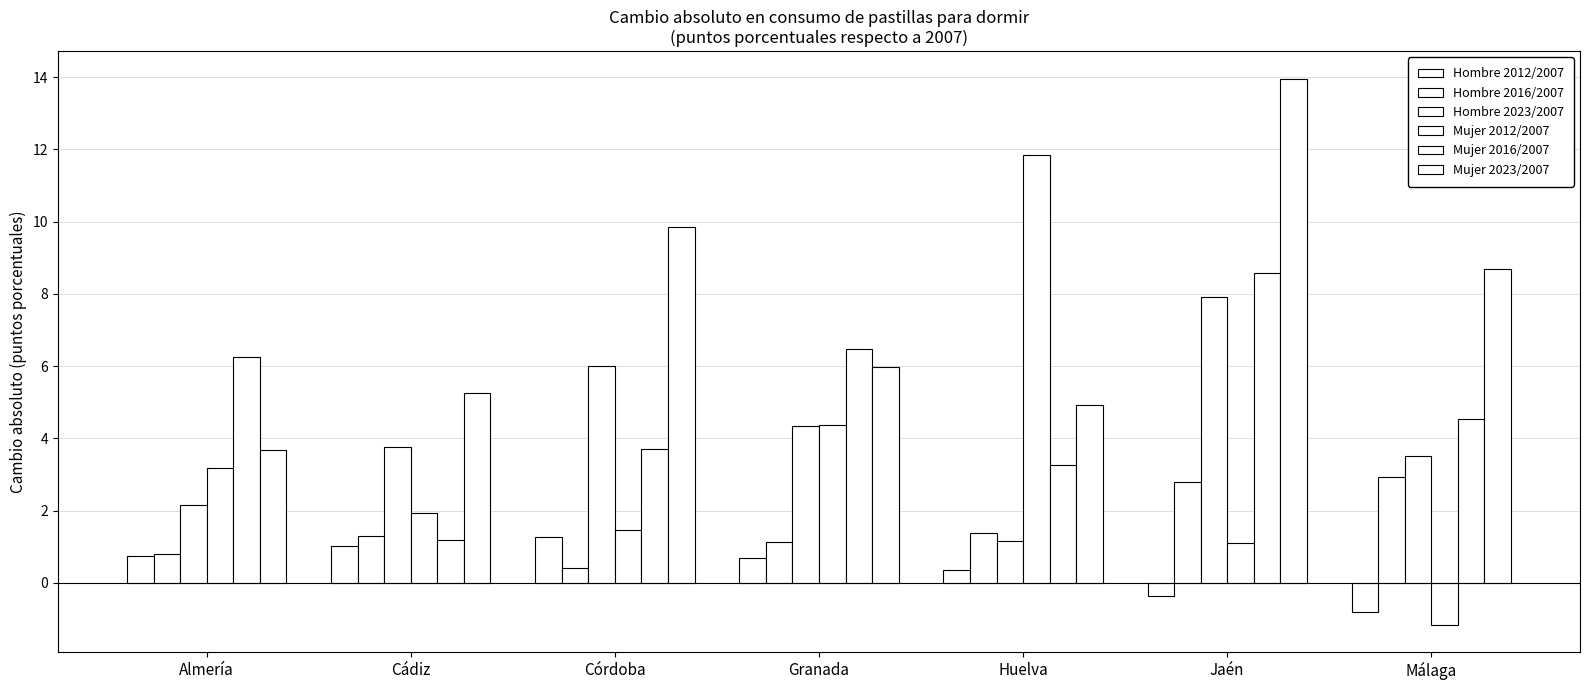

How many bars are there in total?

42